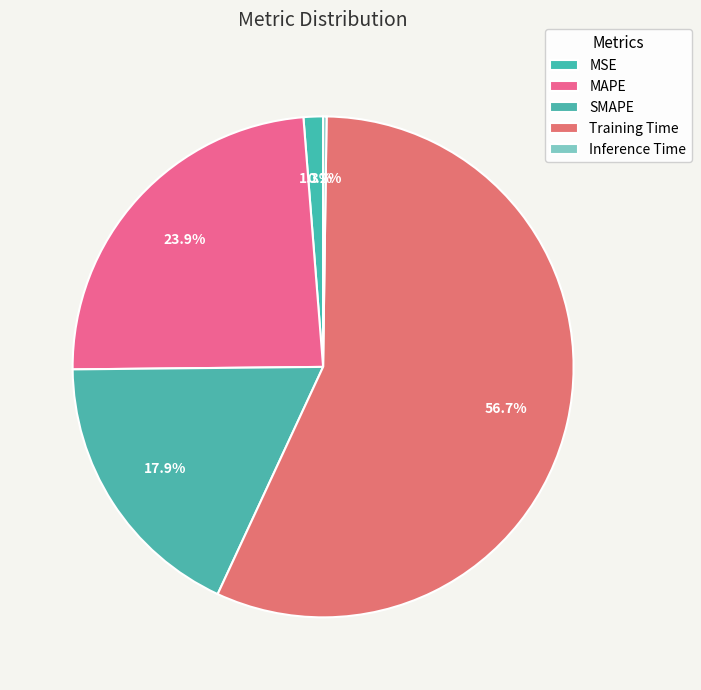

Is there any slice that represents more than half of the pie?

Yes